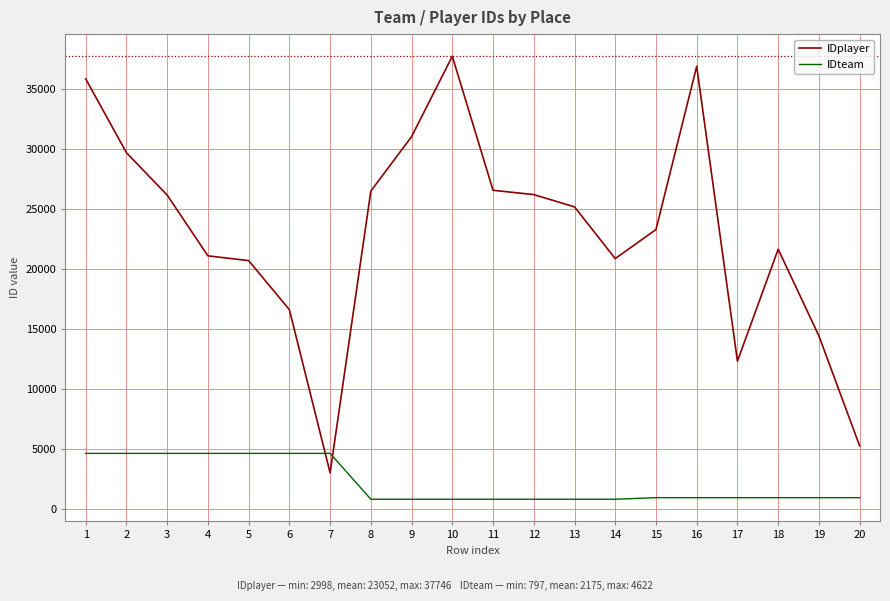

What is the difference between the IDplayer values at 1 and 9?

4820